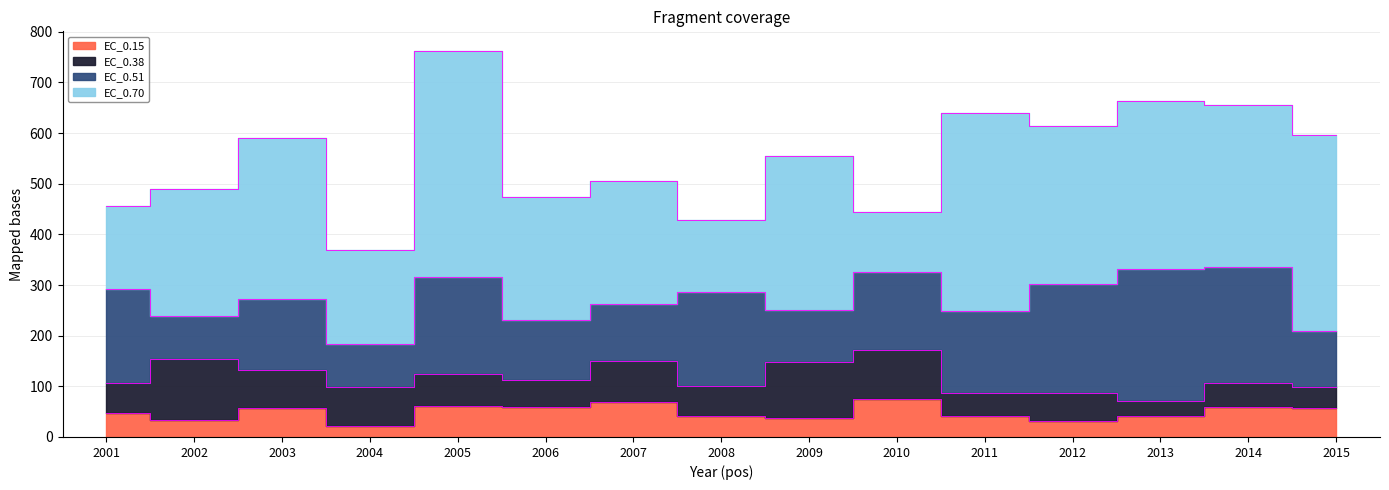

The EC_0.51 series shows 46.8 at 2011. True or false?

False